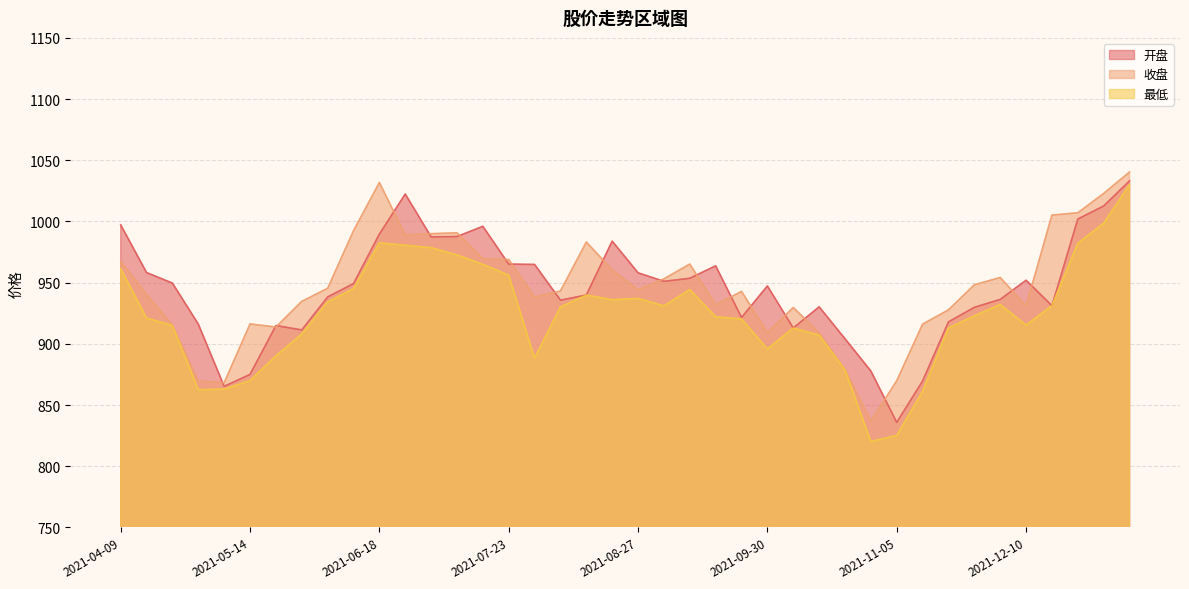

Rank the series at 2021-06-25 from highest to lowest value.

开盘, 收盘, 最低